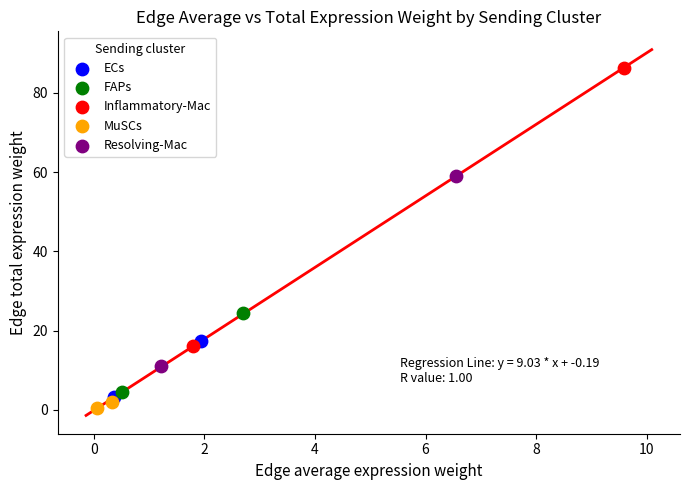

Which series has the largest Y range (max minus min)?

Inflammatory-Mac